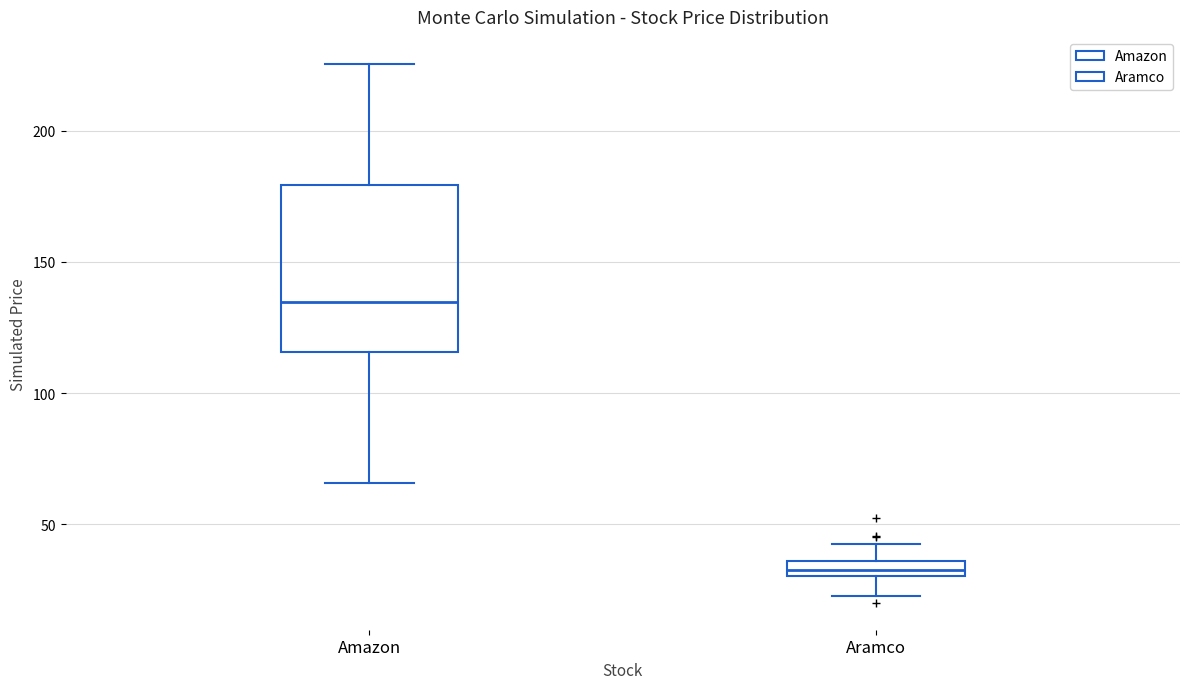

Which box has the highest median line?

Amazon